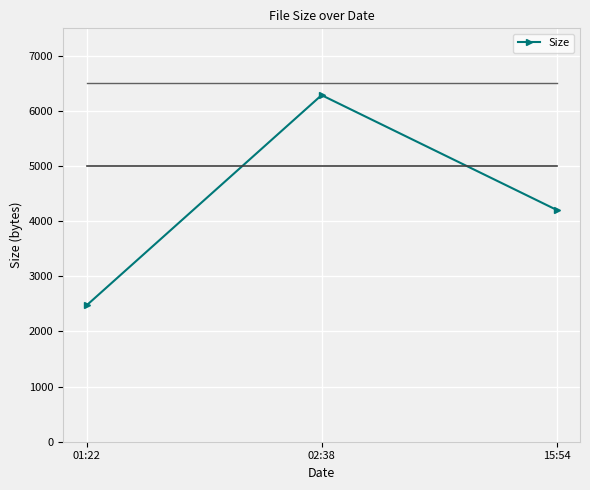

Which category has the lowest value across all series?

01:22